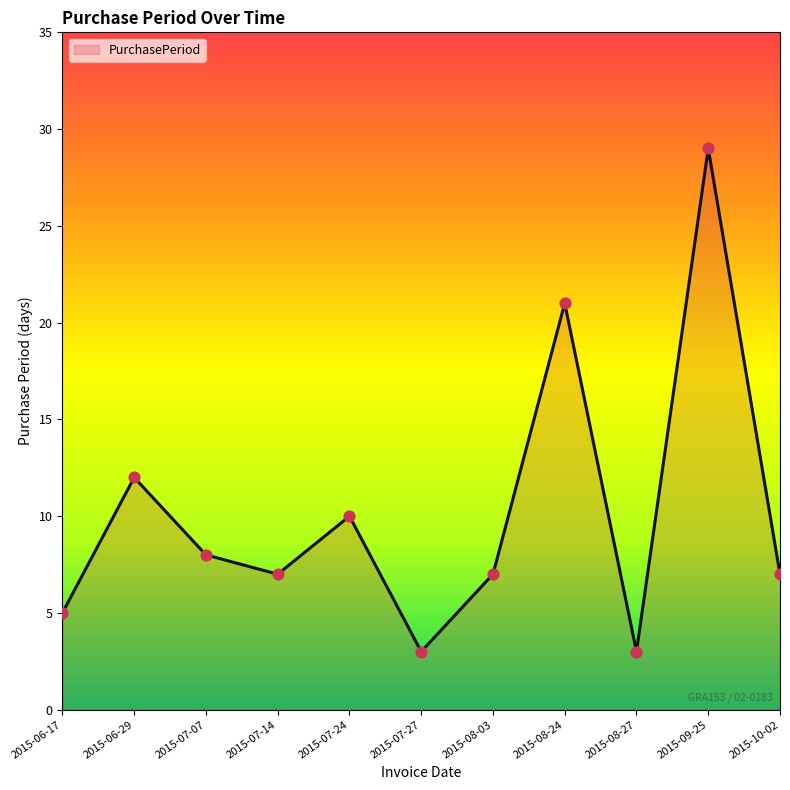

What is the change in value from 2015-06-29 to 2015-07-14?

-5